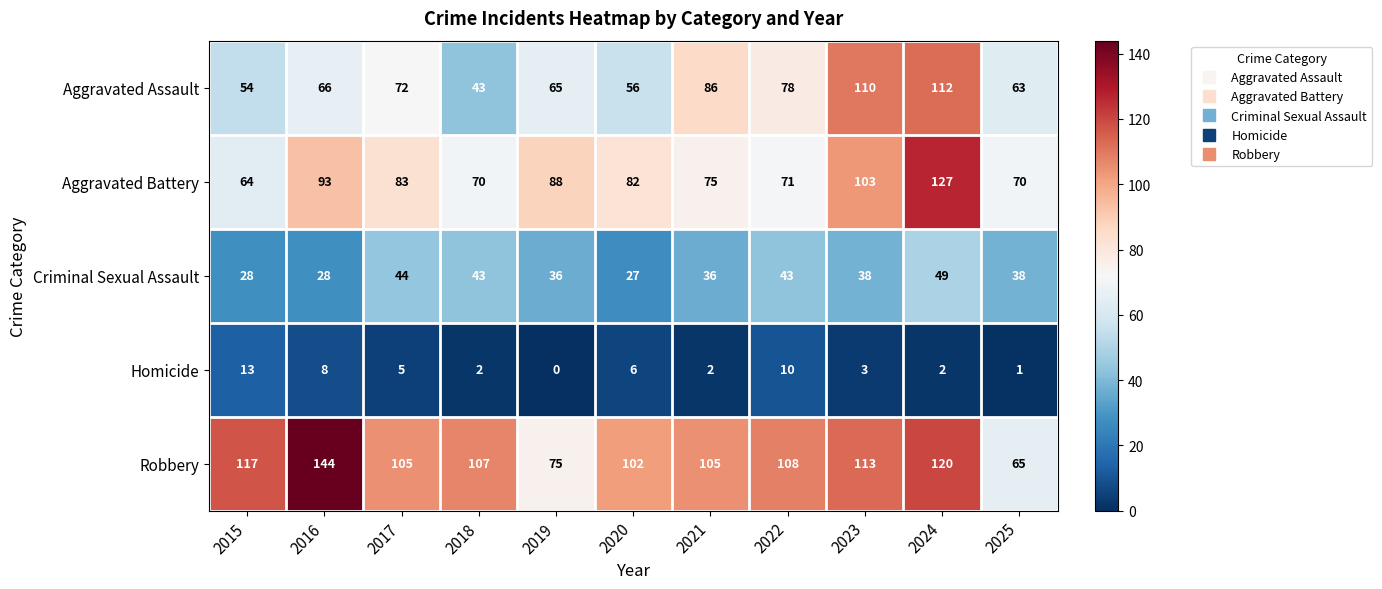

Which series changed the most between 2020 and 2023?

Aggravated Assault